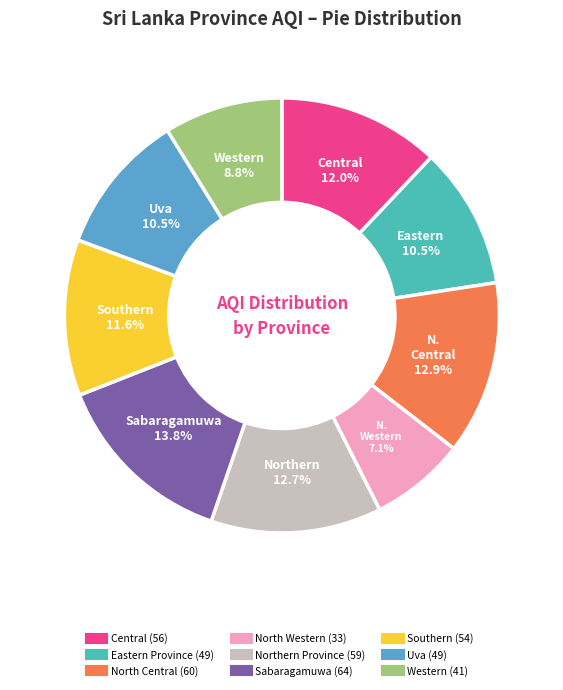

Which category has the smallest portion of the pie?

North Western